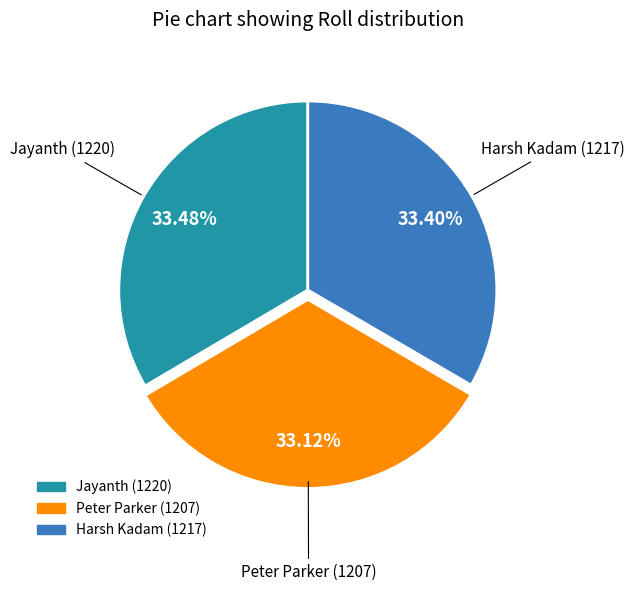

To the nearest percent, what portion does Jayanth represent?

33%